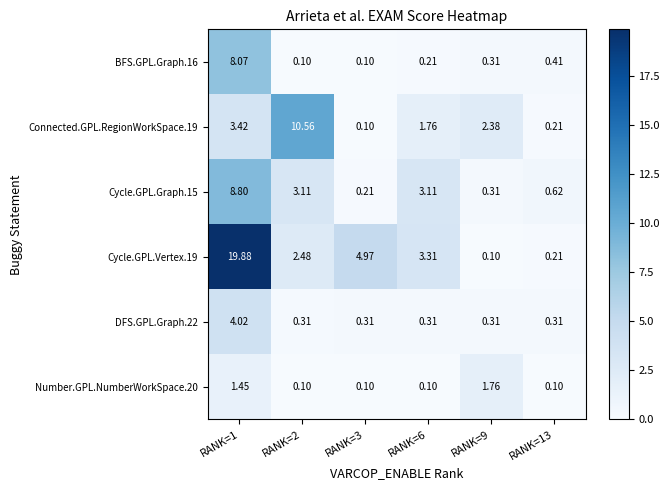

At how many categories does at least one series exceed 11?

1